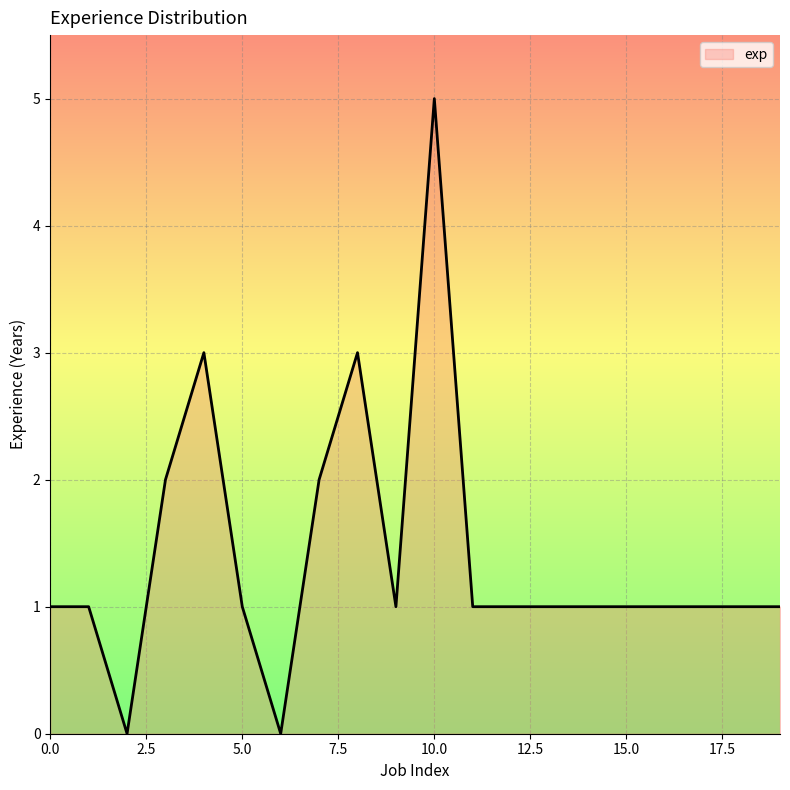

What is the difference between the maximum and minimum values?

5